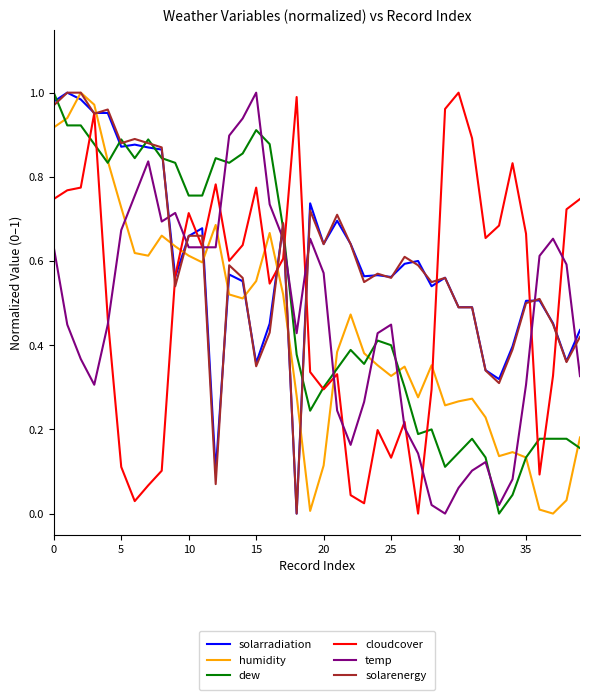

How many lines are shown in the chart?

6